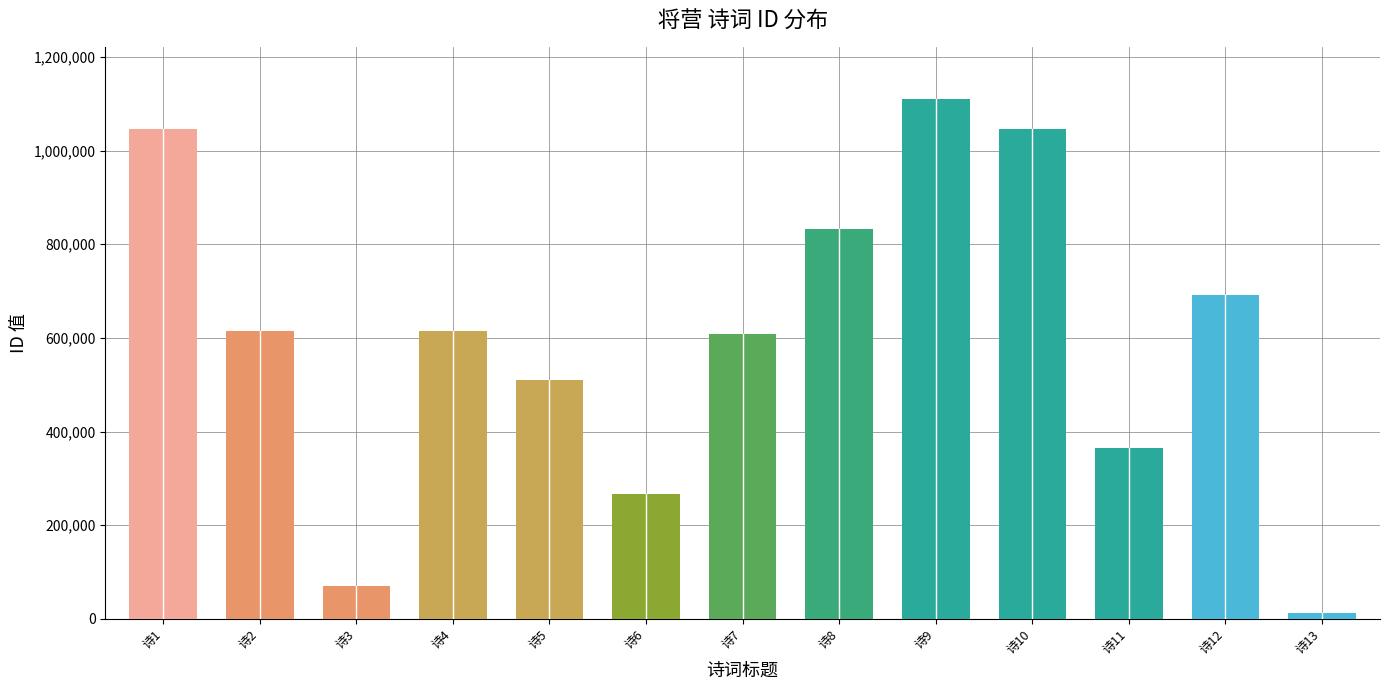

Approximately how many times larger is the value at 诗5 compared to 诗8?

0.6